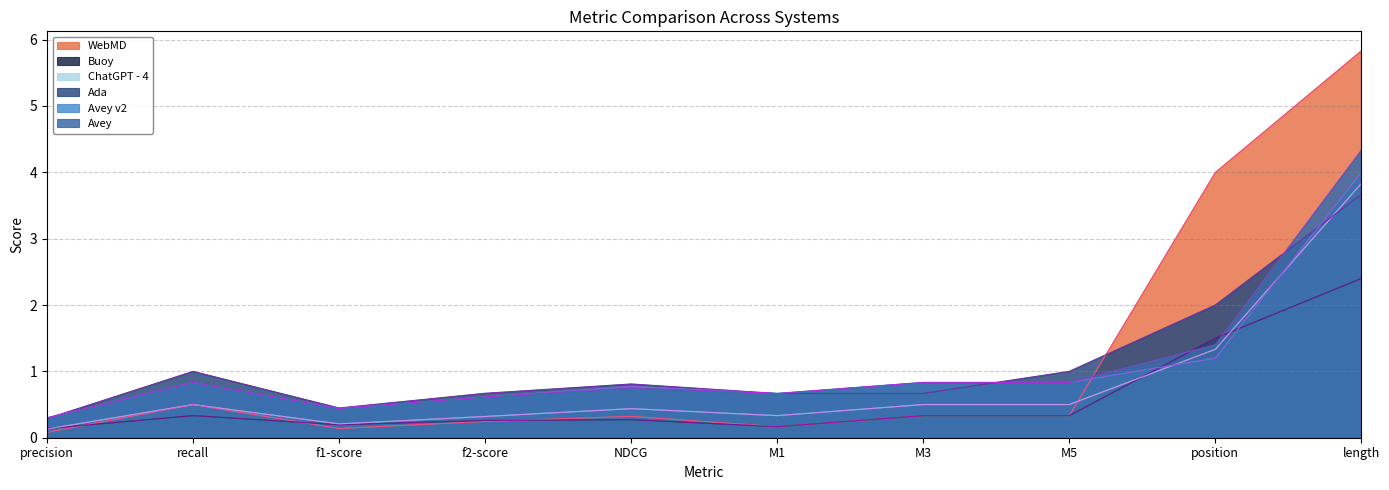

Between length and recall, which is larger?

length